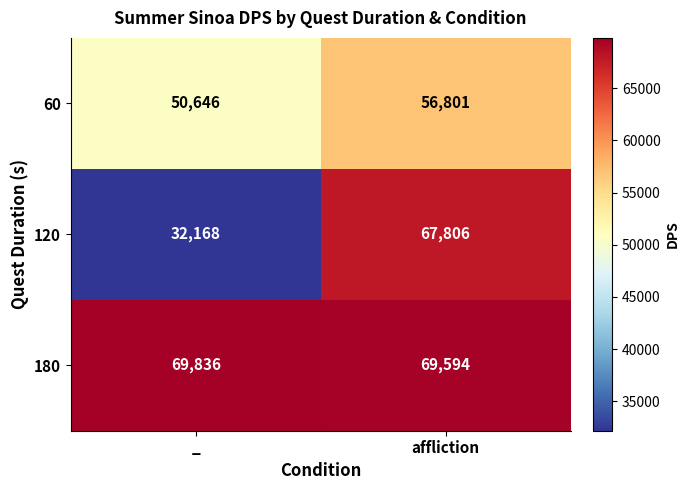

What value does the 180 series have at _, to the nearest 50?

69850